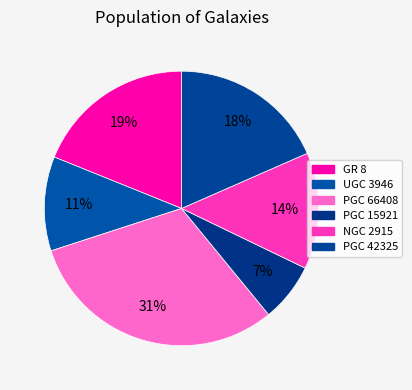

How many slices are in this pie chart?

6